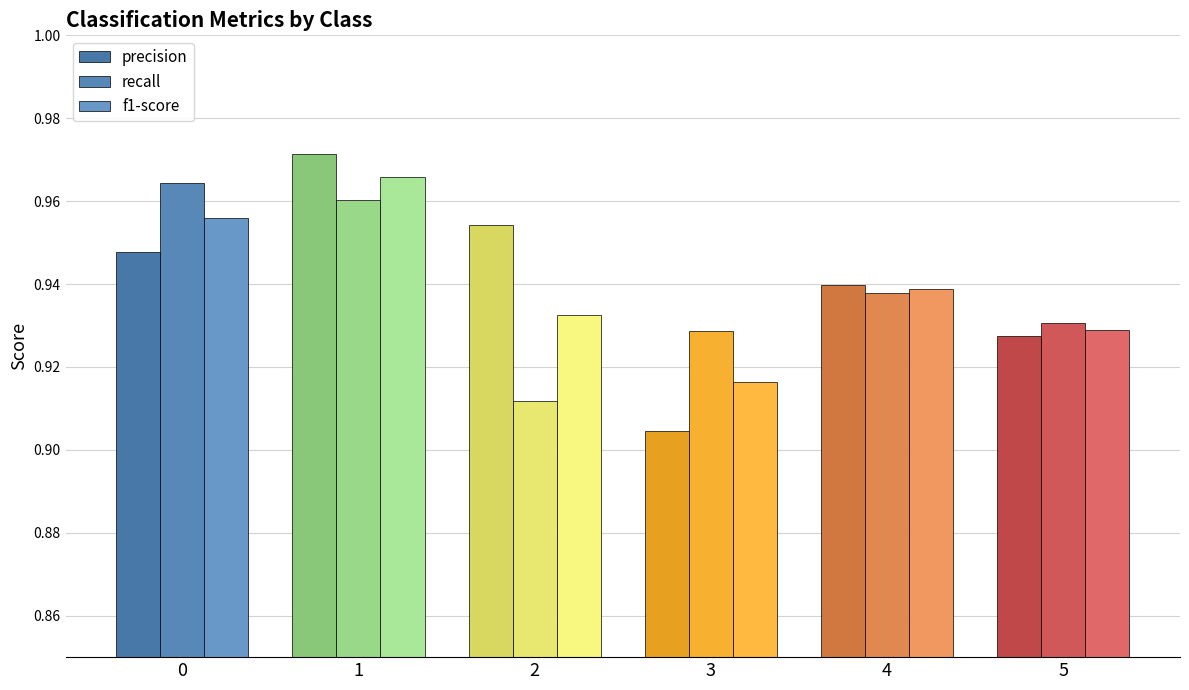

Rank the categories by recall value from lowest to highest.

2, 3, 5, 4, 1, 0